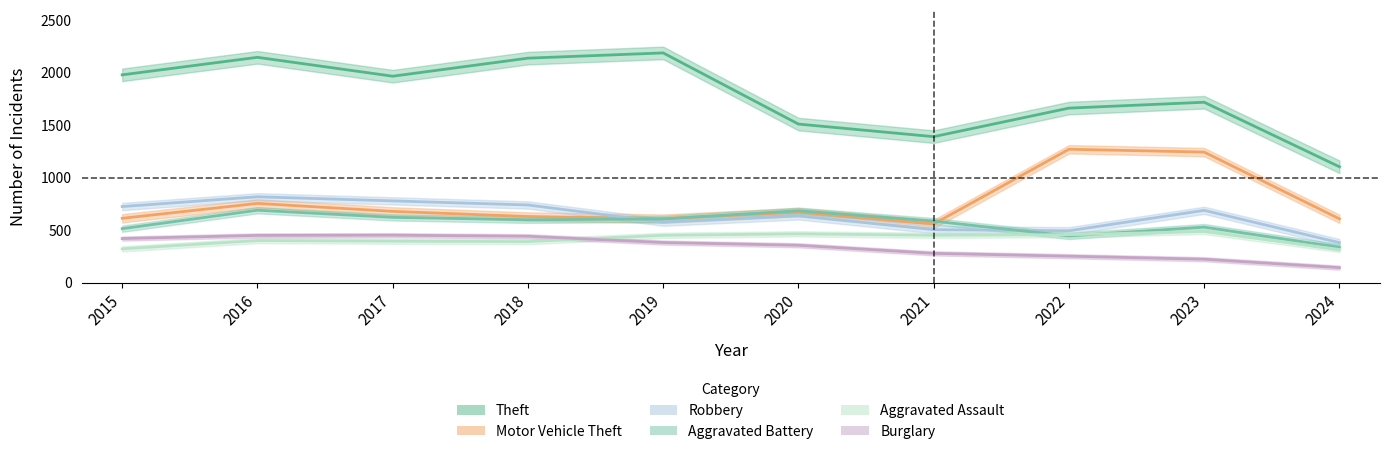

How many lines are shown in the chart?

6